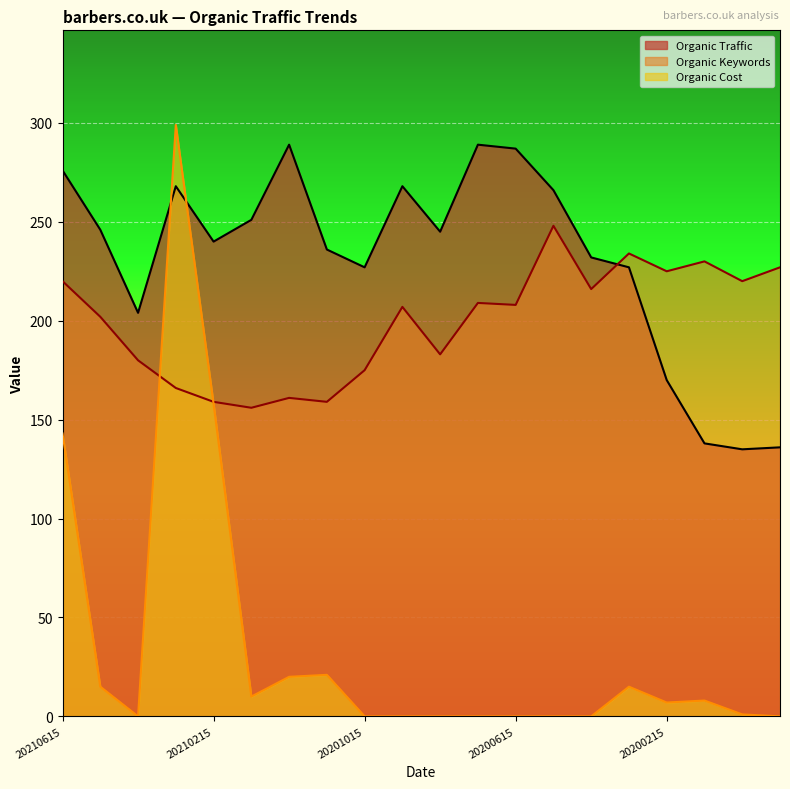

Is the value of Organic Cost at 20210615 greater than the value of Organic Keywords at 20210215?

No